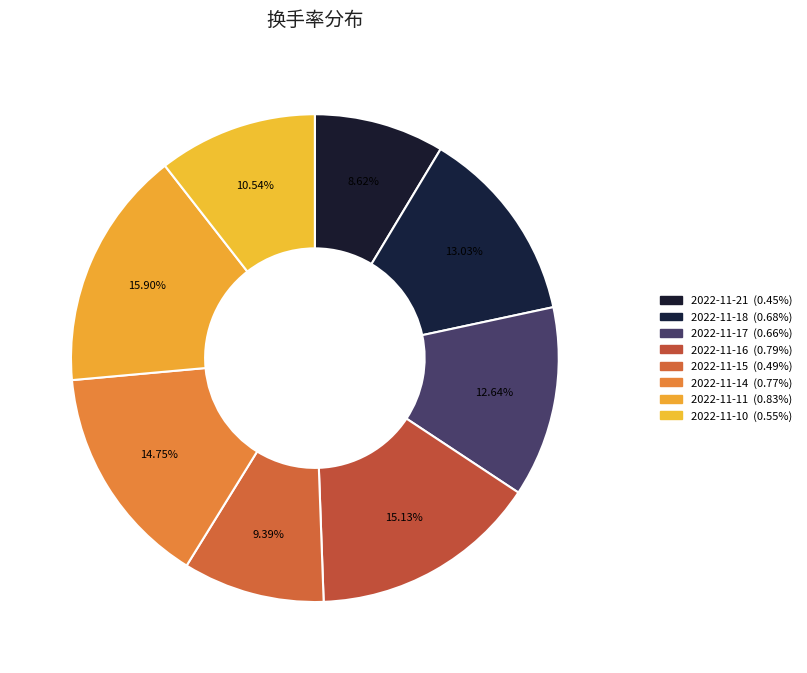

Is there any slice that represents more than half of the pie?

No